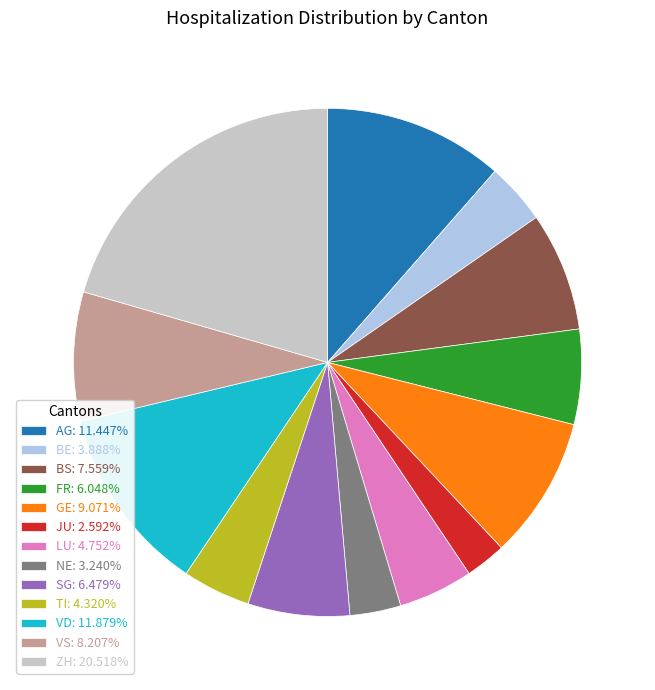

Combined, do FR: 6.048% and ZH: 20.518% account for over 50%?

No